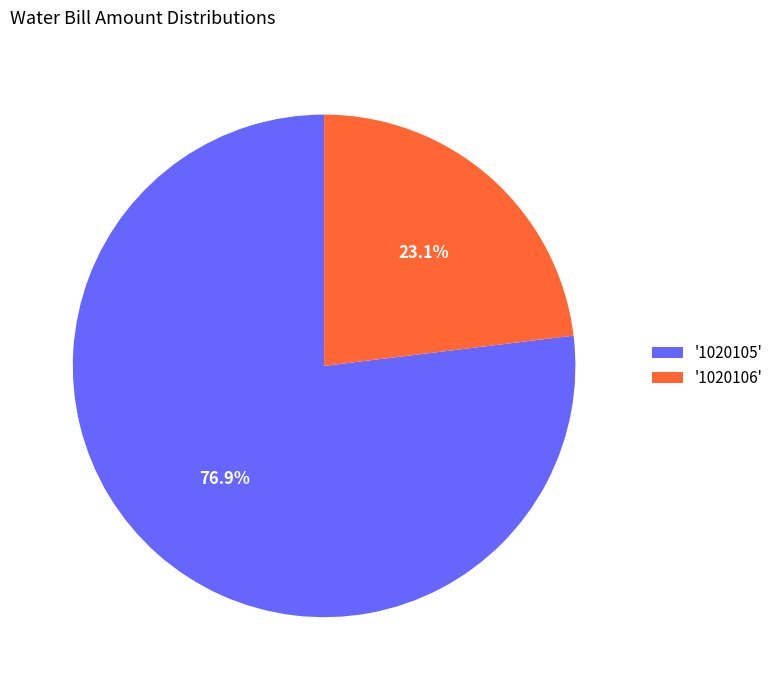

What is the majority slice?

'1020105'